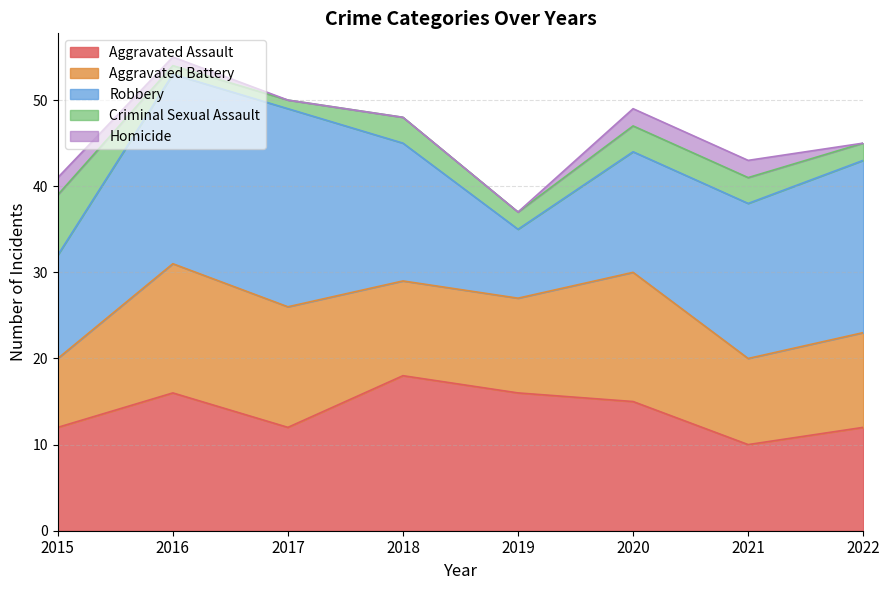

What is the difference between the highest and lowest values at 2018?

18